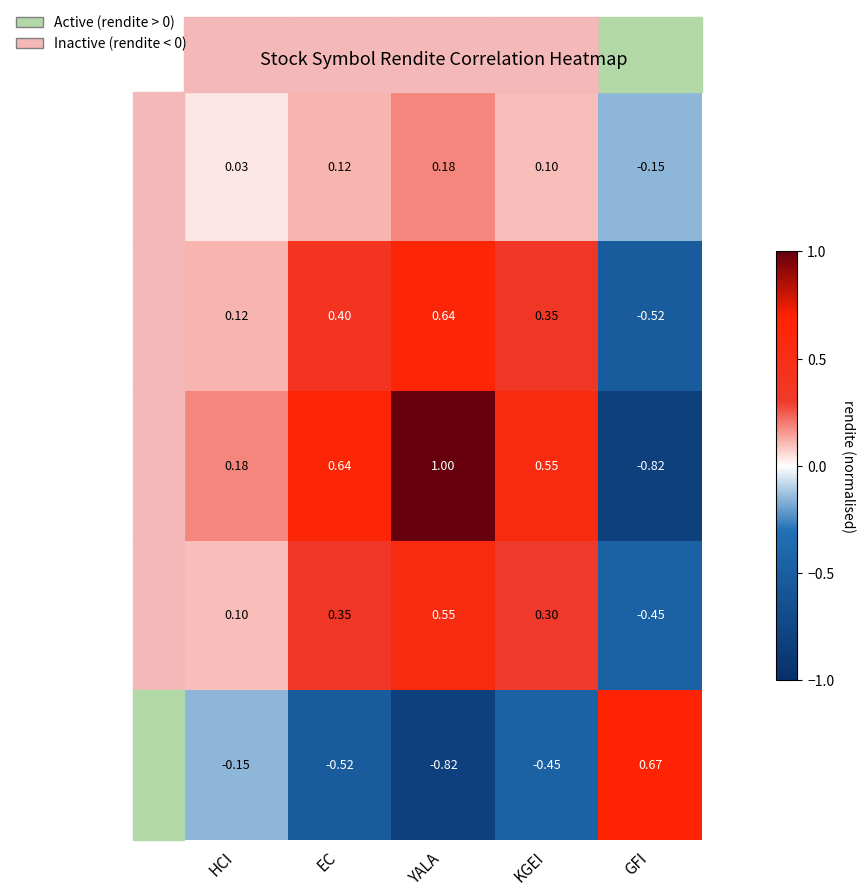

Rank the series at HCI from highest to lowest value.

YALA, EC, KGEI, HCI, GFI